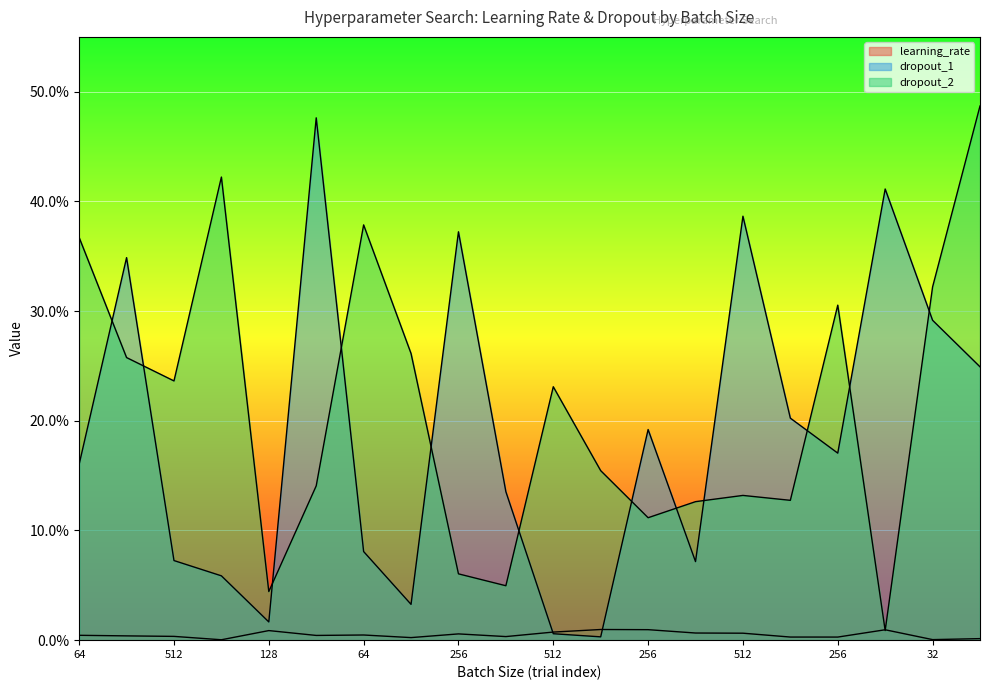

Read the dropout_1 value at 256.

0.2